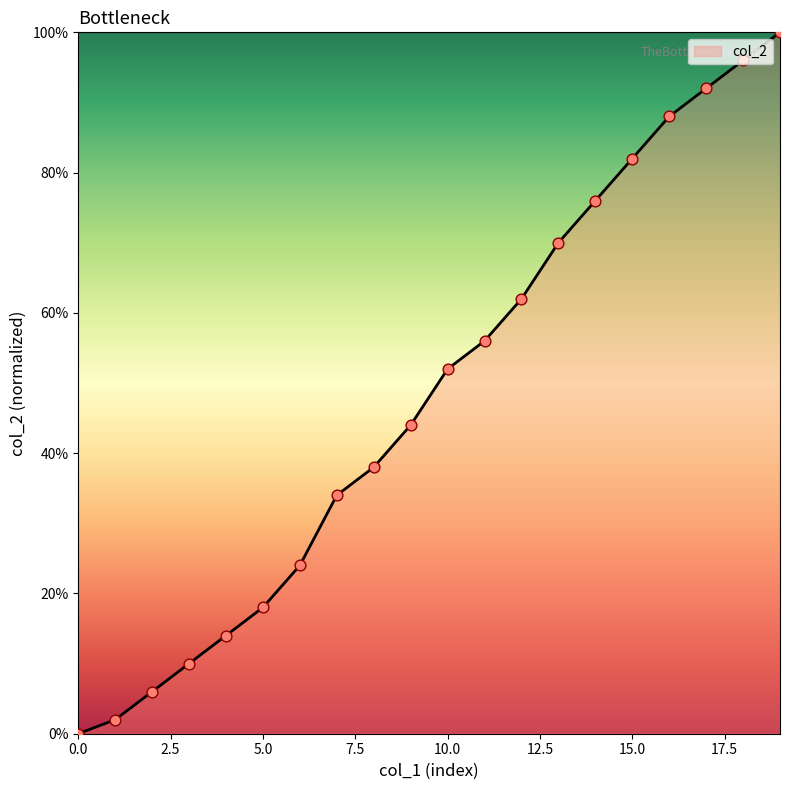

What is the difference between the maximum and minimum values?

100.0